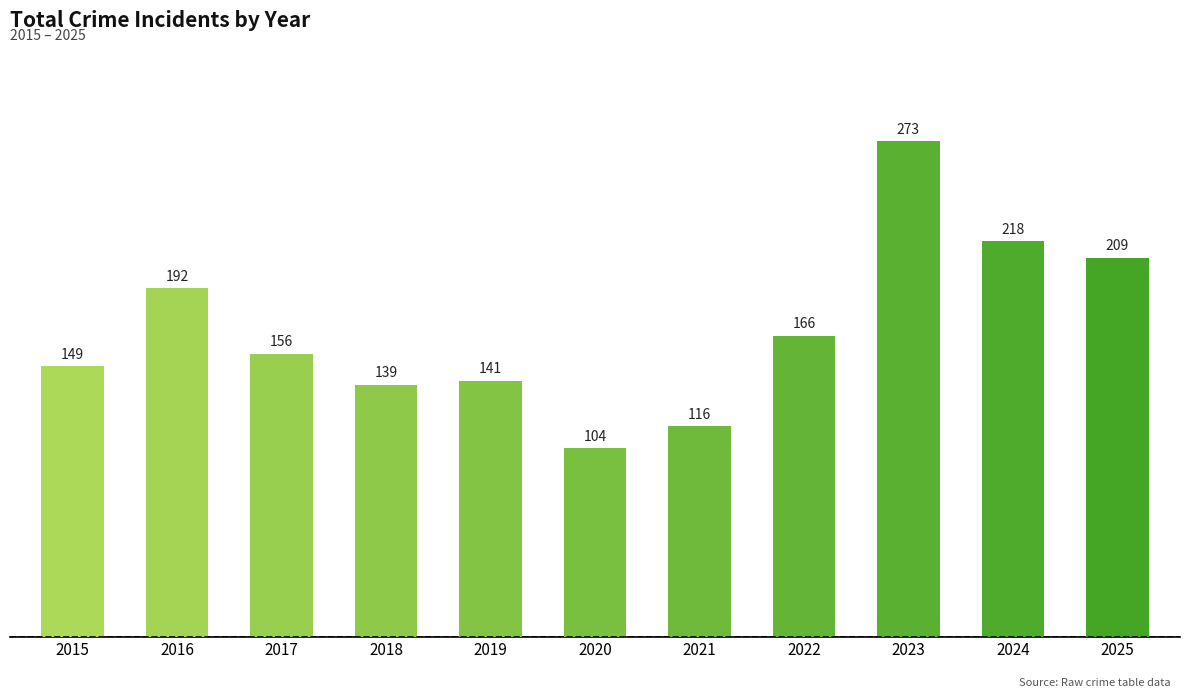

What is the difference between the maximum and minimum values?

169